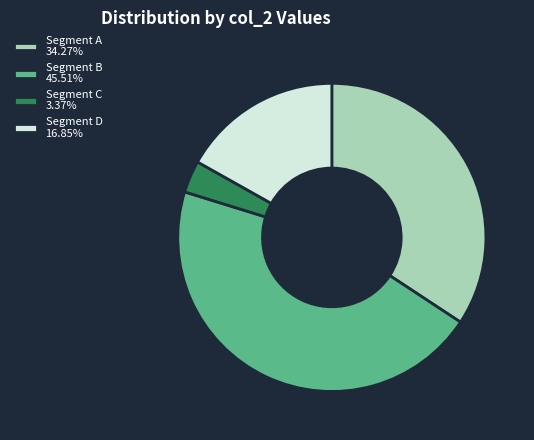

Combined, do Segment A 34.27% and Segment D 16.85% account for over 50%?

Yes